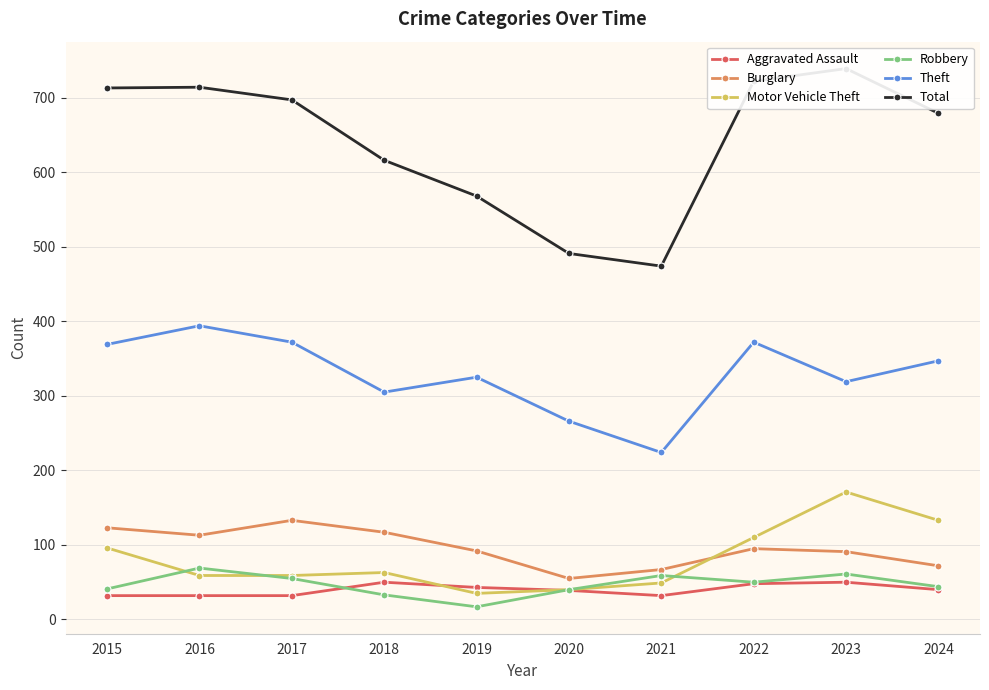

At how many categories does at least one series exceed 541?

8